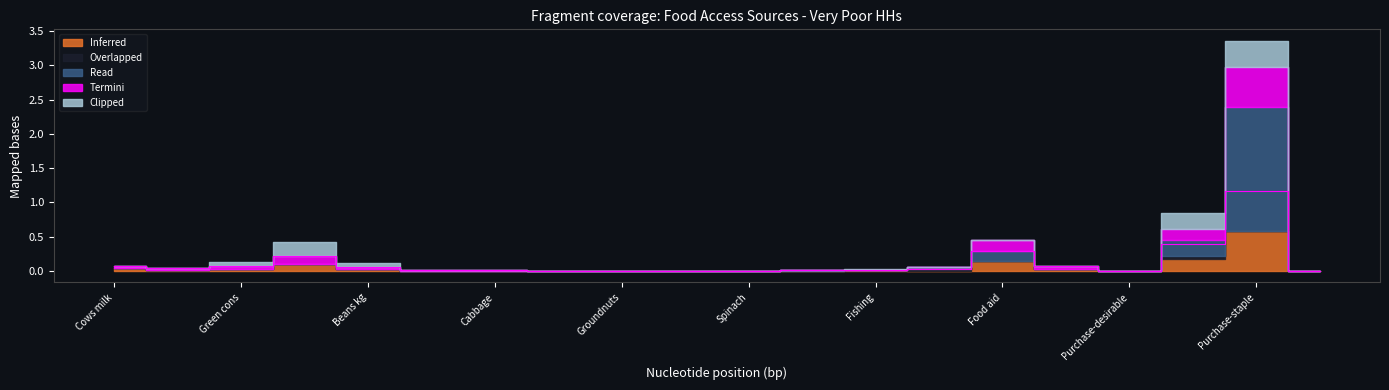

At Fishing, list the series in order from largest to smallest.

Clipped, Inferred, Termini, Overlapped, Read